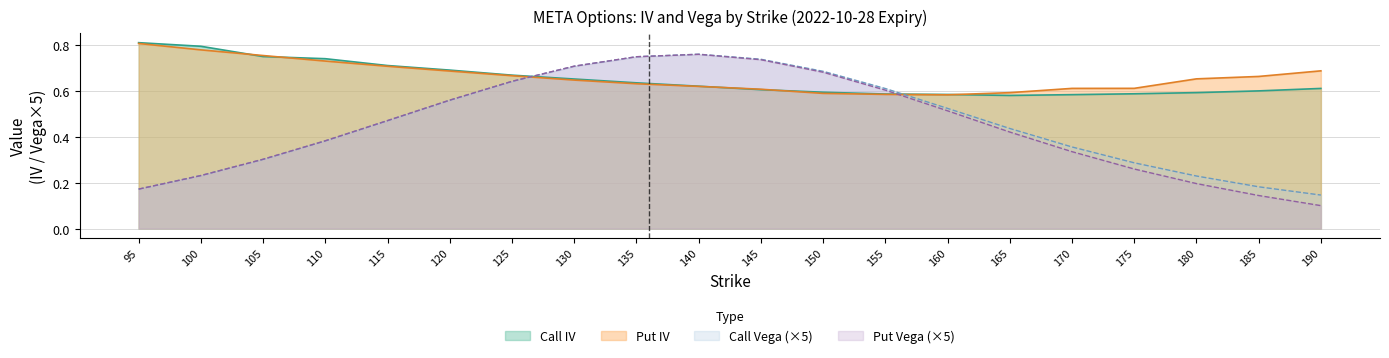

At how many categories does at least one series exceed 0?

20